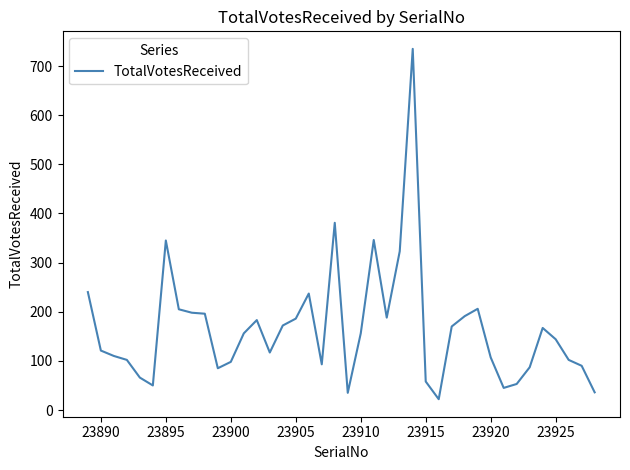

What is the minimum value shown in the chart?

22